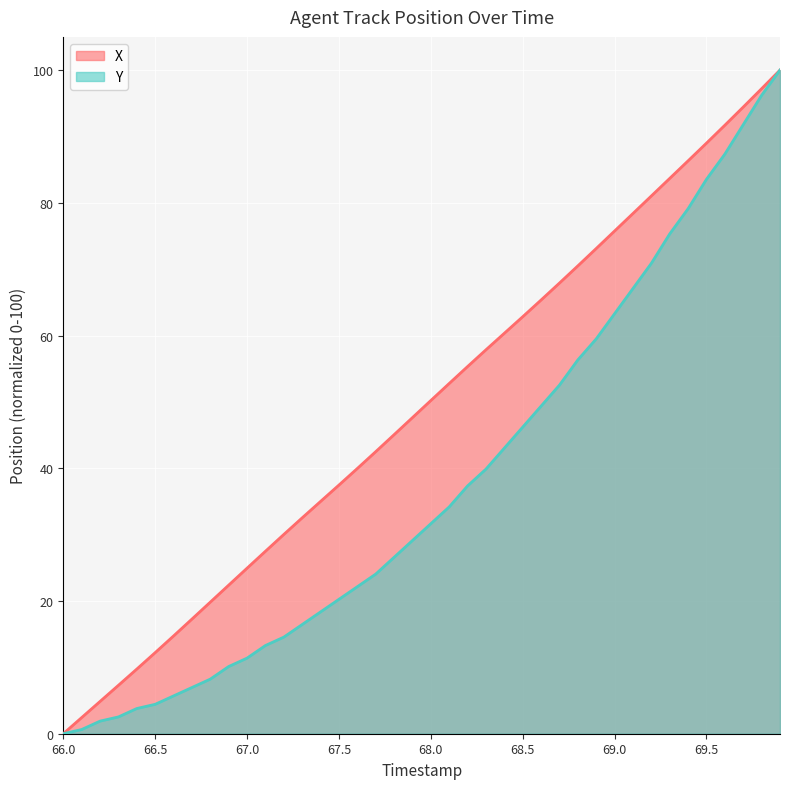

The Y series shows 53.8 at 68.3. True or false?

False